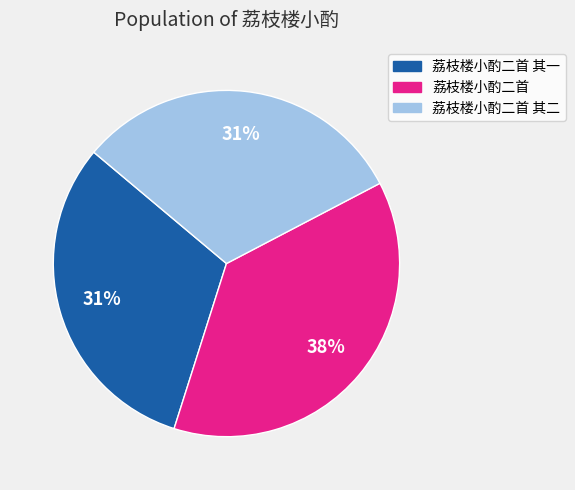

To the nearest percent, what is the average slice percentage?

33%